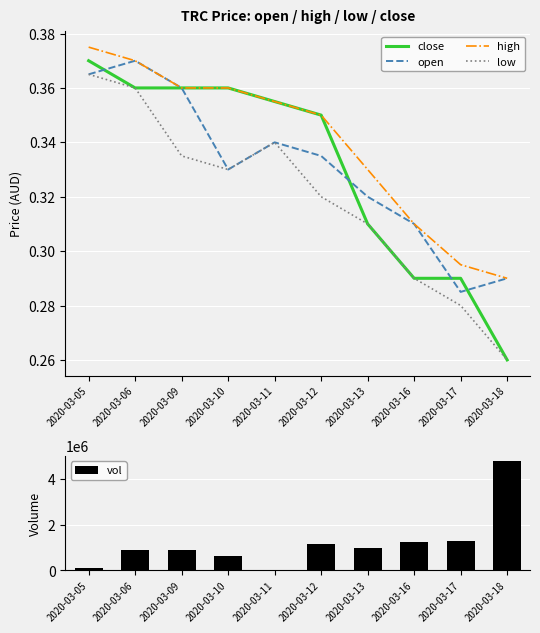

What is the value of the vol bar at the 10th from the left?

4772900.0